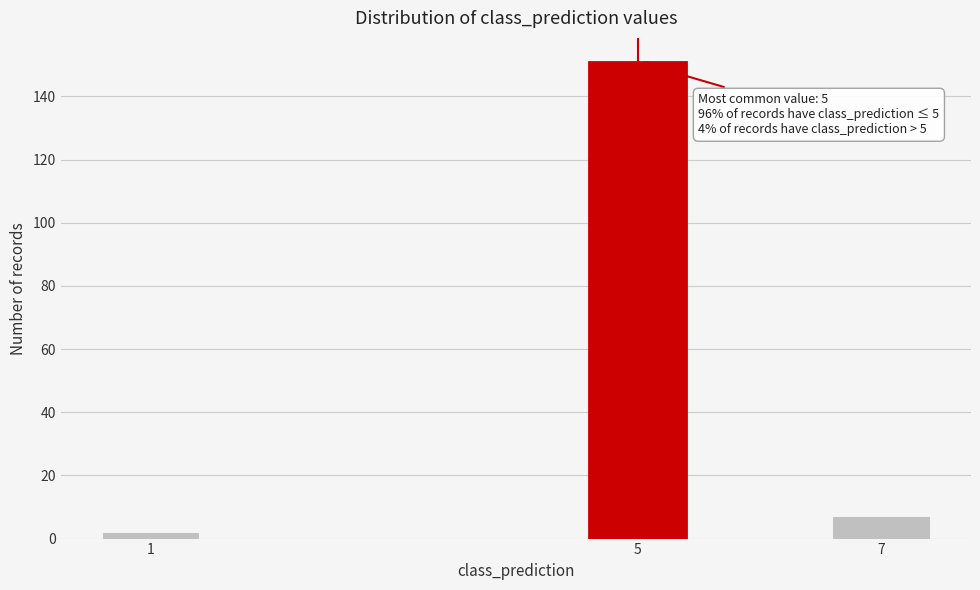

Reading right to left, list all the values displayed in this chart.

7	151	2